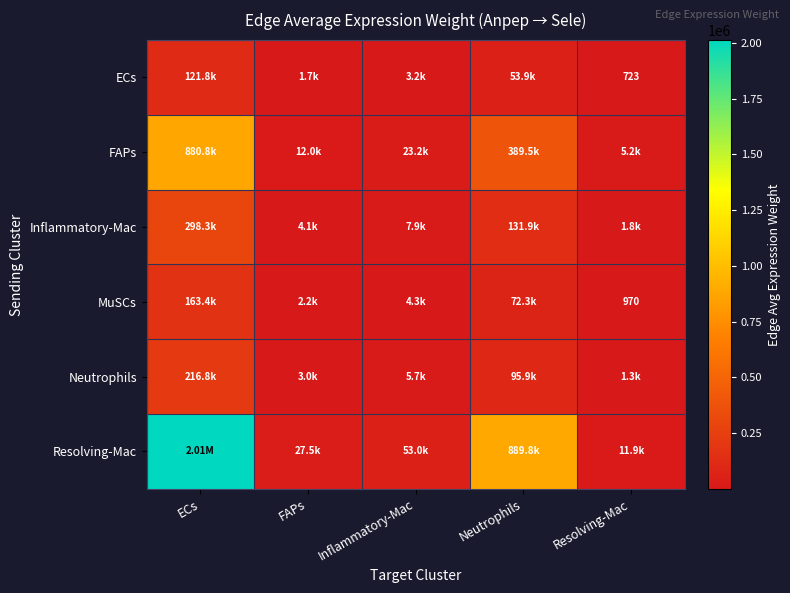

What is the smallest value displayed?

723.2